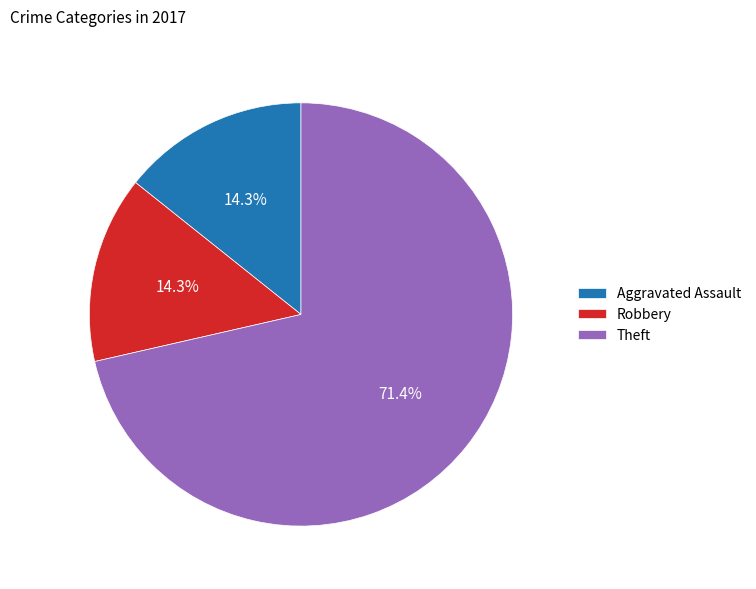

To the nearest percent, what is the average slice percentage?

33%